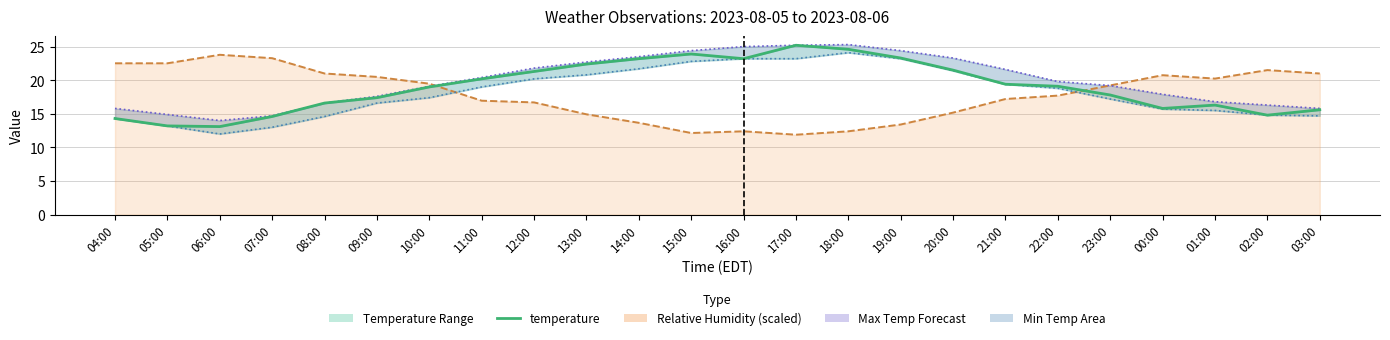

After their last crossing, which series has the higher values: relative_humidity line or temperature?

relative_humidity line